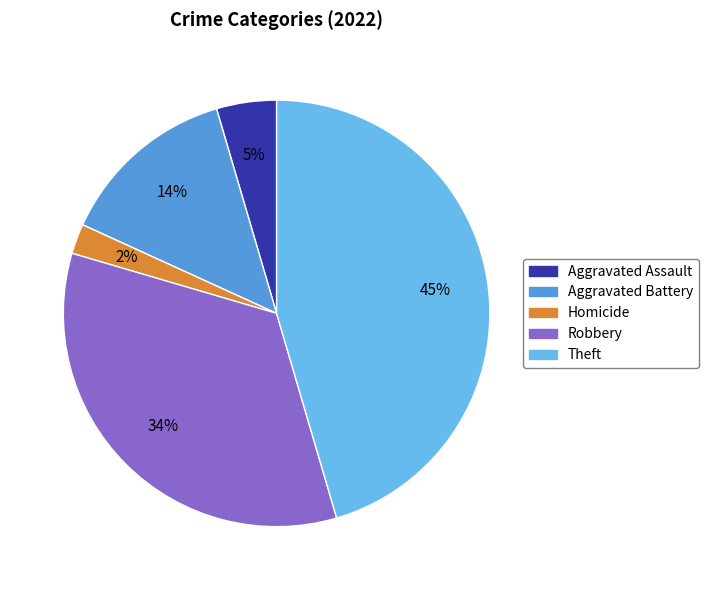

Count the number of slices in the pie.

5